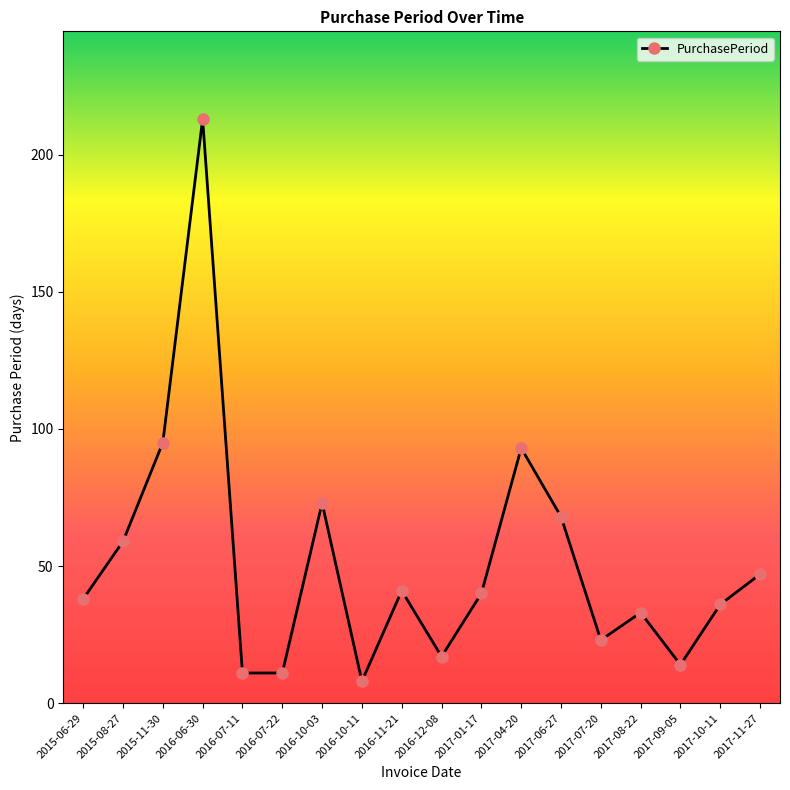

Read the value at 2015-06-29, to the nearest 10.

40